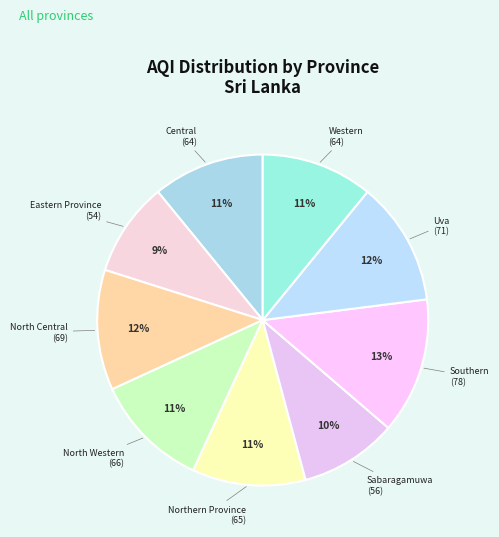

Rank the categories by value from highest to lowest.

Southern, Uva, North Central, North Western, Northern Province, Central, Western, Sabaragamuwa, Eastern Province